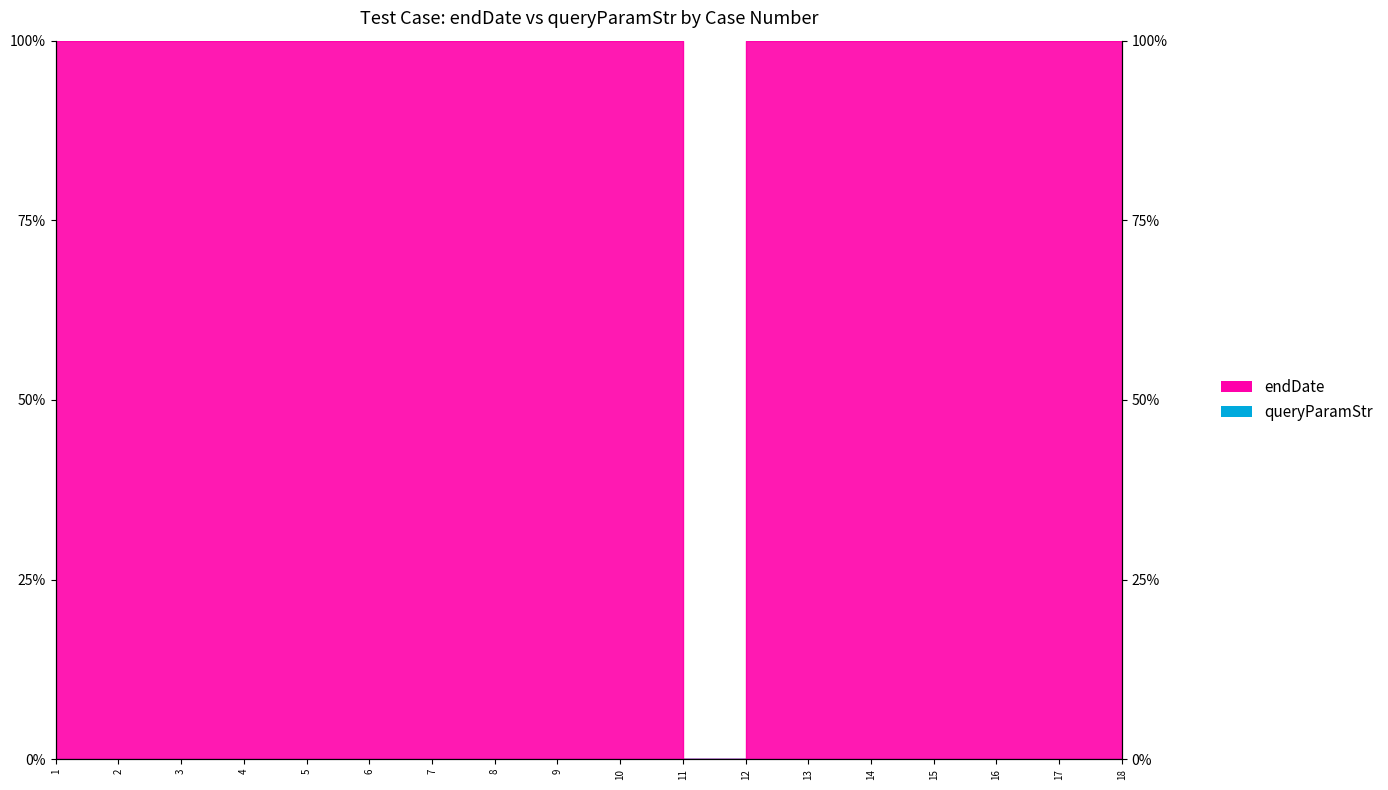

What are all the series names shown in the legend?

endDate, queryParamStr